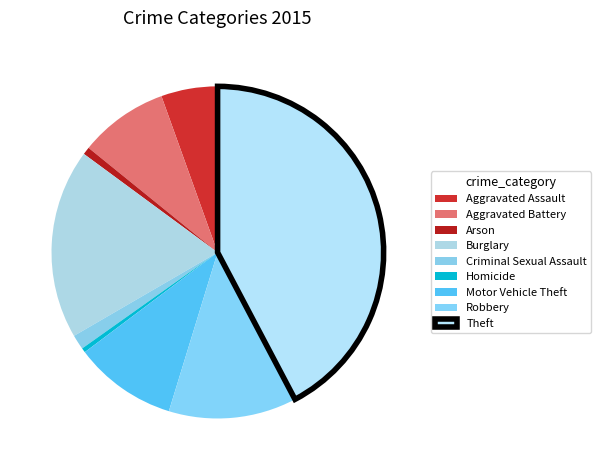

How many segments does this pie chart have?

9